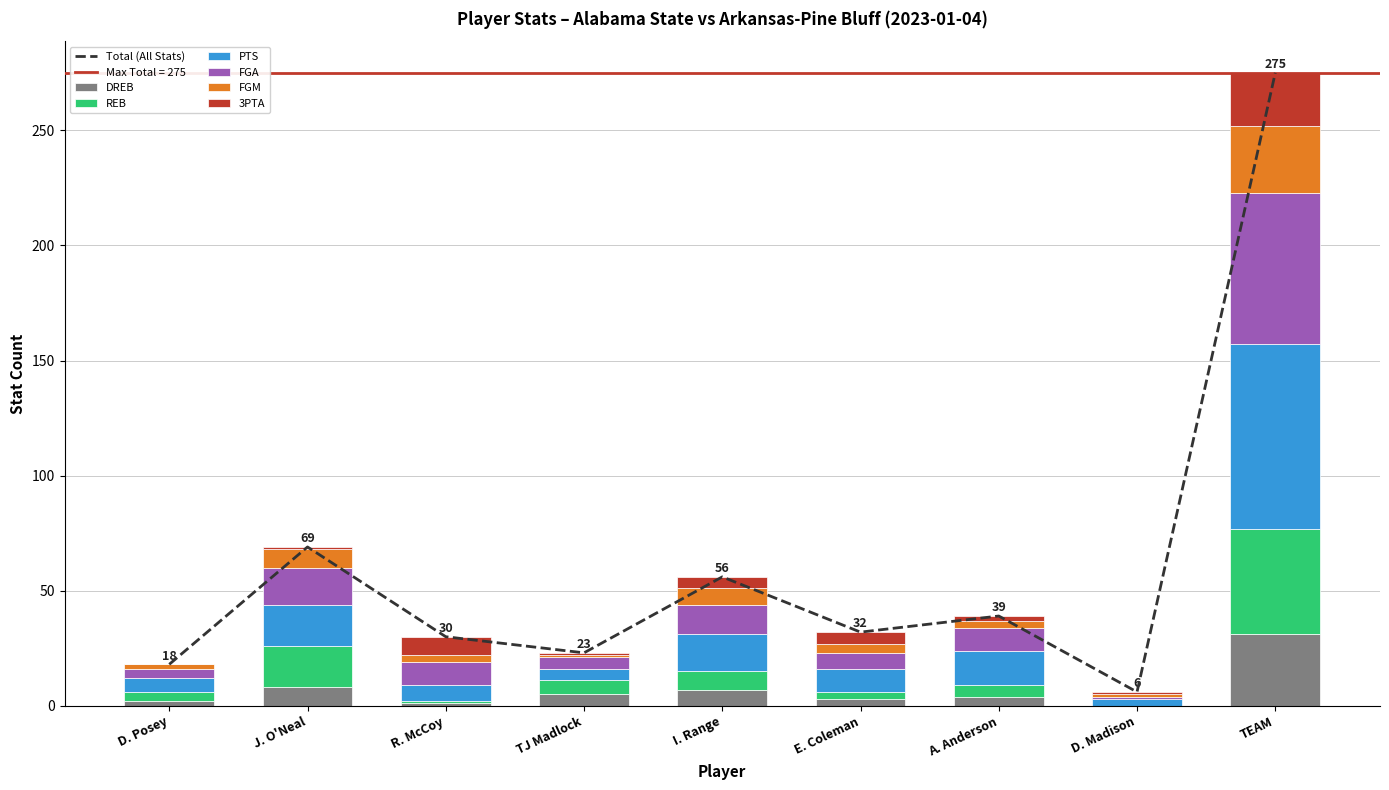

What position from the right is A. Anderson?

3